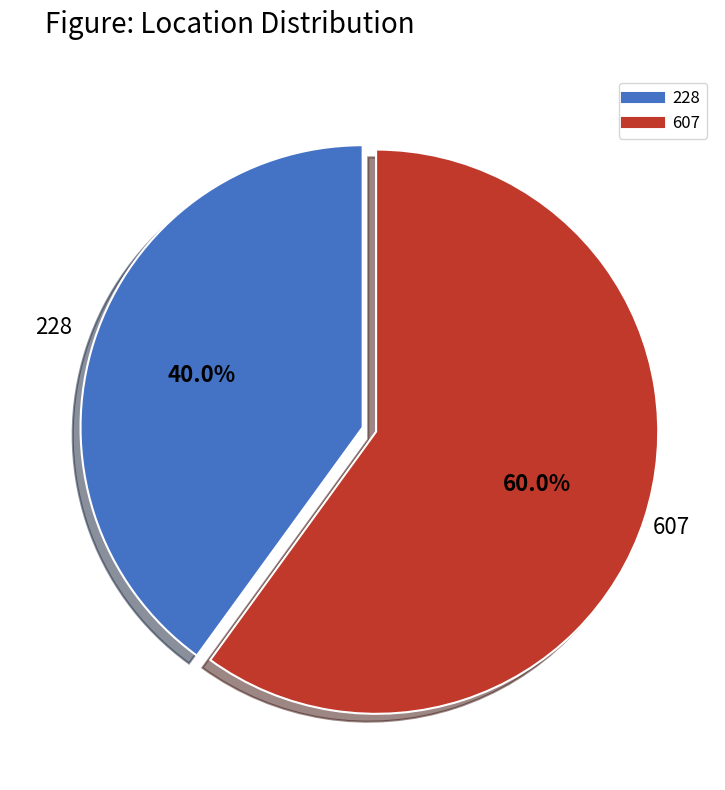

To the nearest percent, what is the average slice percentage?

50%